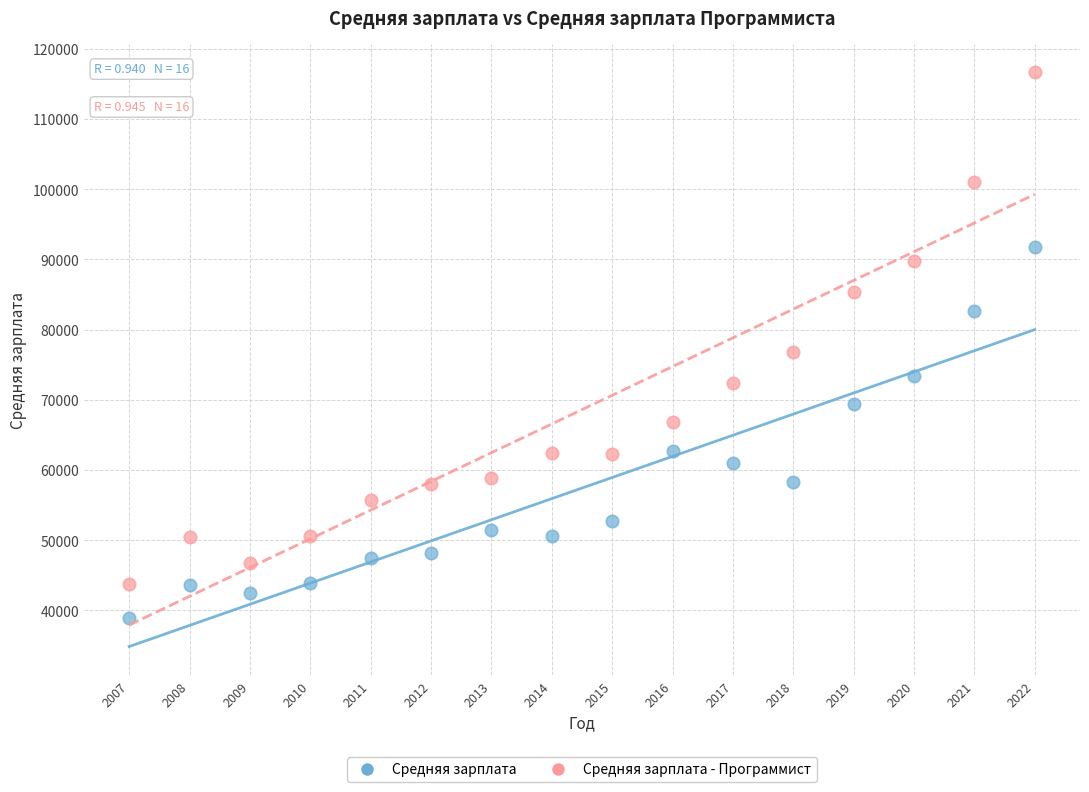

Which series contains the highest Y value?

Средняя зарплата - Программист